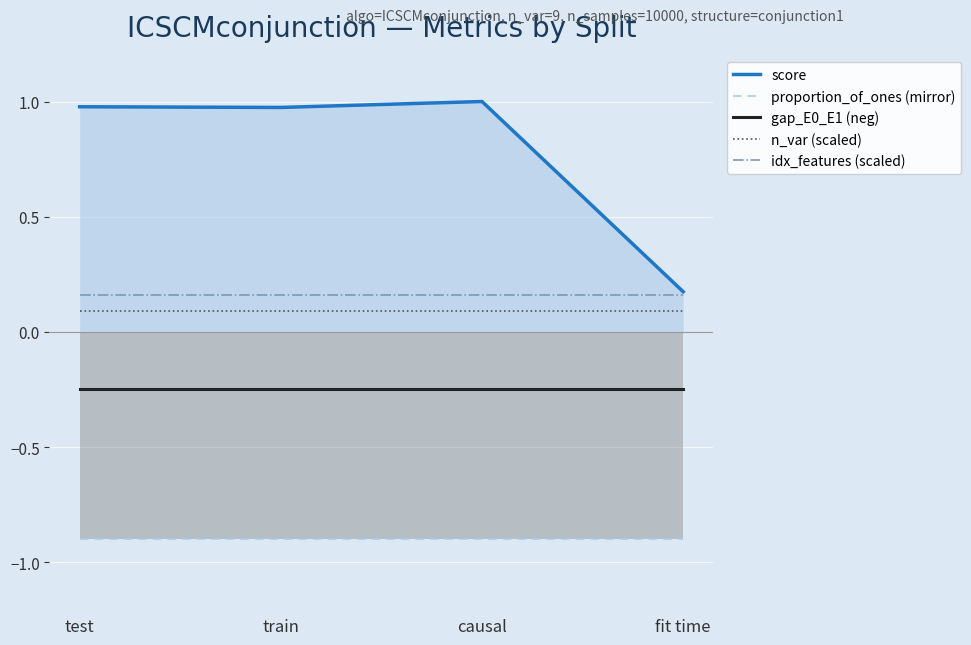

Rank the series by their maximum value, from lowest to highest.

proportion_of_ones (mirror), gap_E0_E1 (neg), n_var (scaled), idx_features (scaled), score